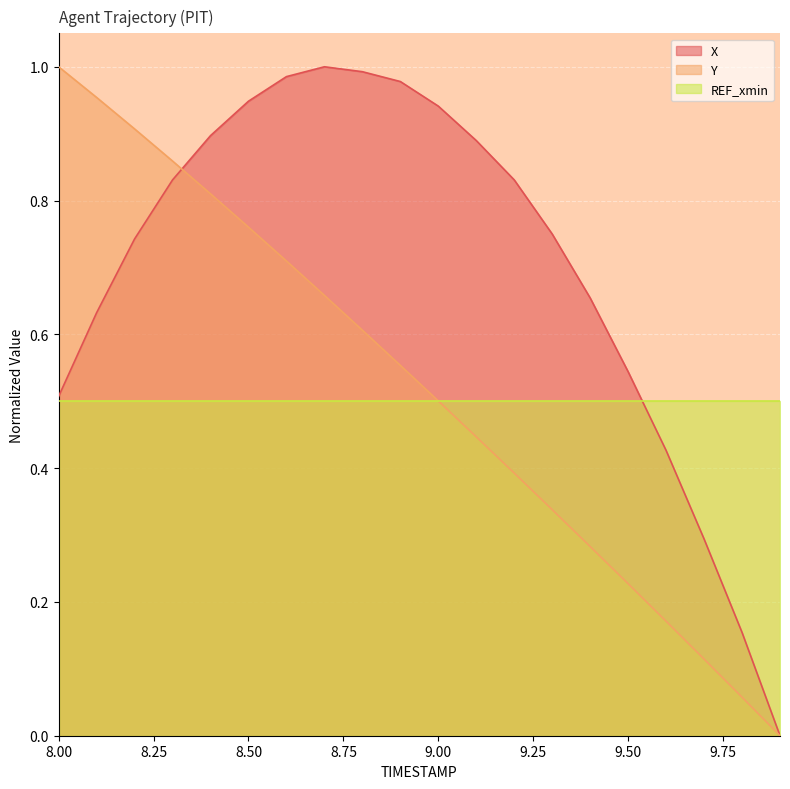

What is the value of the X point at the 18th from the left?

0.3